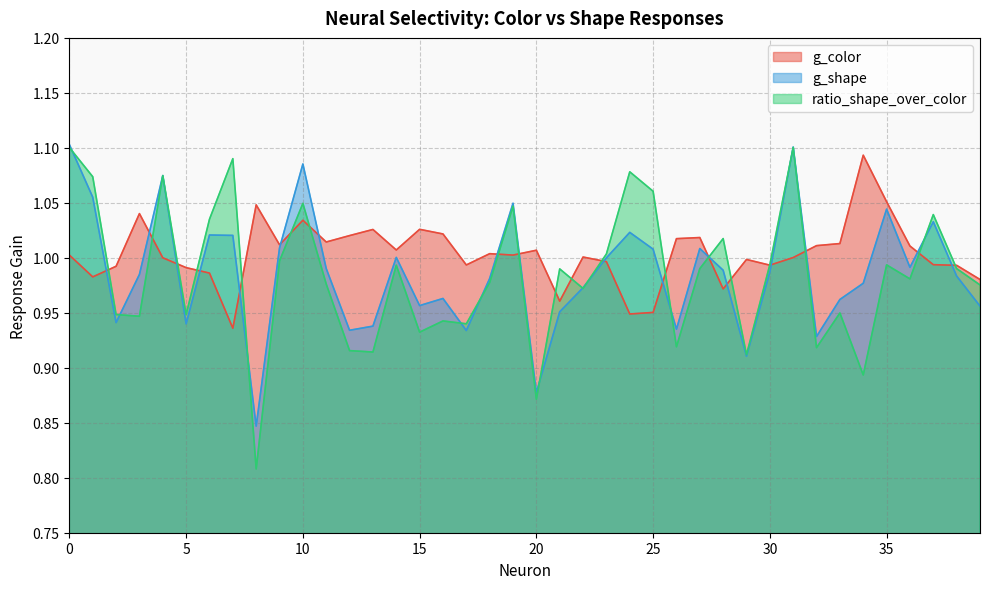

How many distinct data groups are displayed?

3